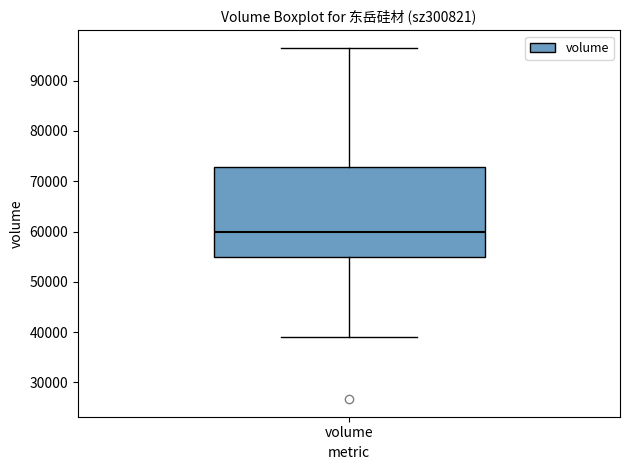

Where is the upper edge of the box for volume on the y-axis? The values are not printed on the chart, so give them approximately, as read against the axis.

73000